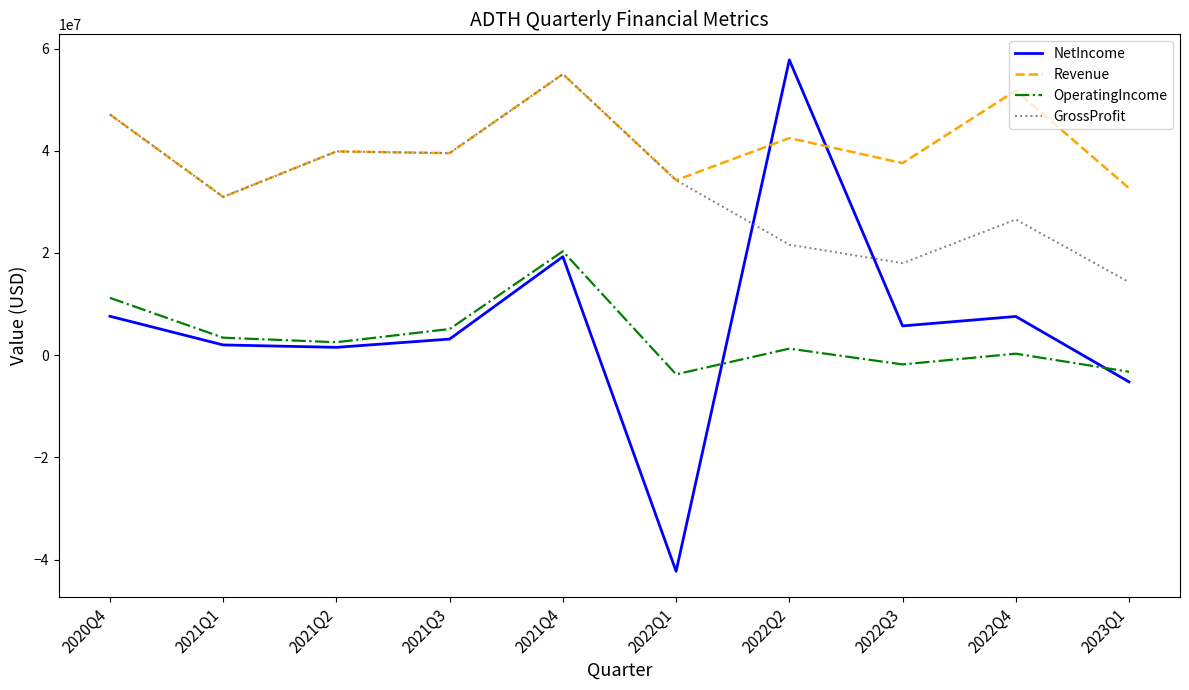

At 2022Q3, list the series in order from largest to smallest.

Revenue, GrossProfit, NetIncome, OperatingIncome